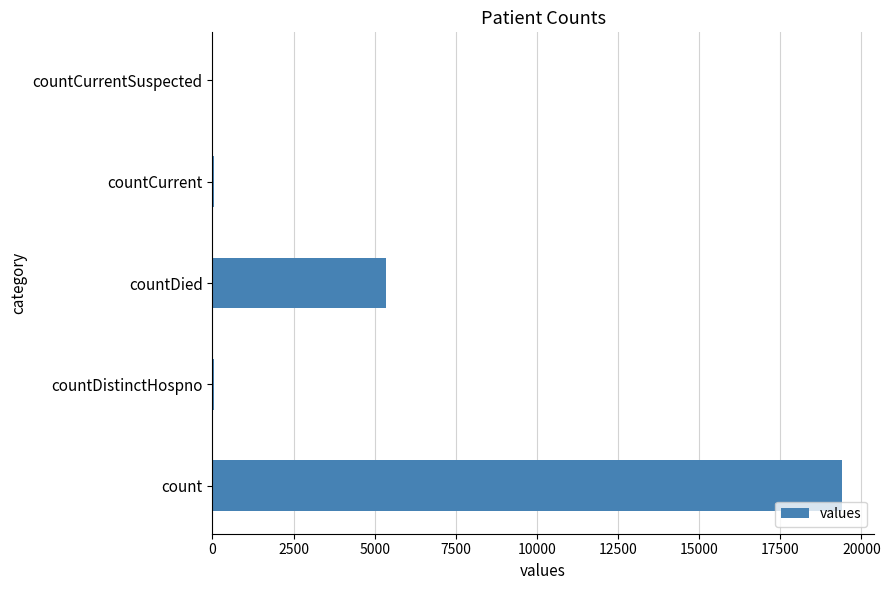

The value at countDied is 5357. True or false?

True